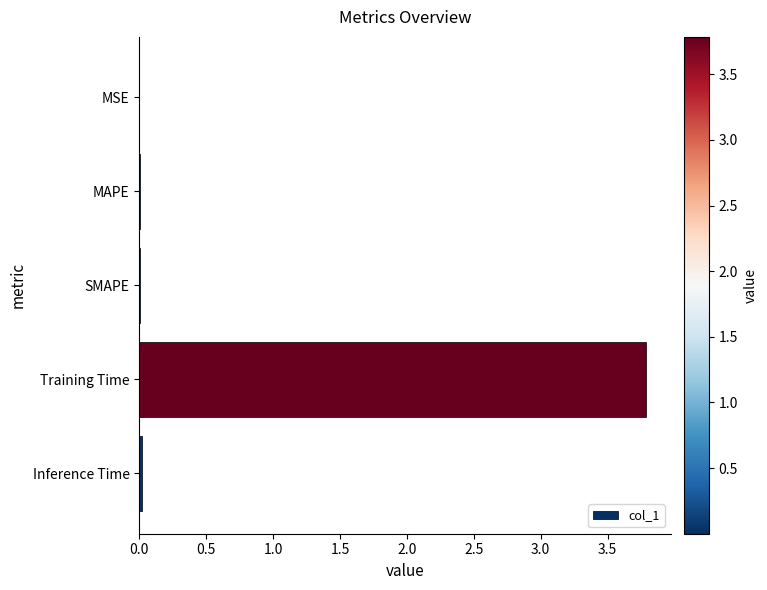

What is the maximum value shown in the chart?

3.8